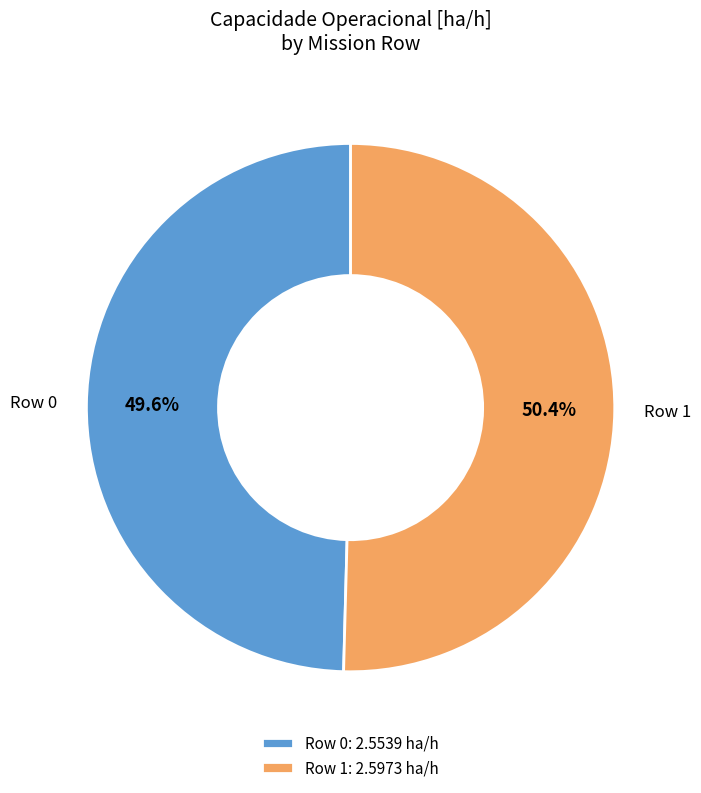

What portion of the pie excludes Row 0?

50.4%